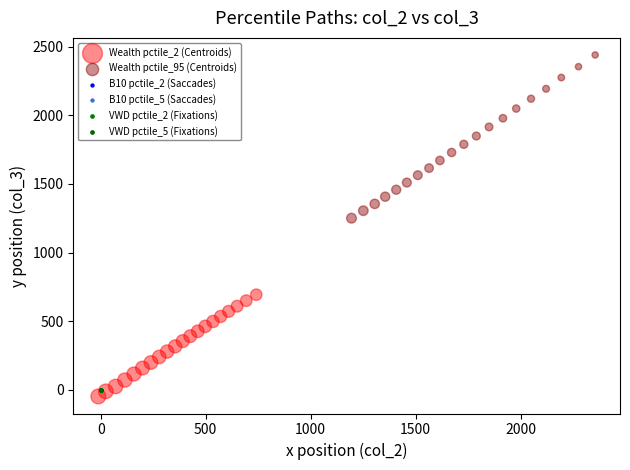

Which series reaches the maximum Y coordinate?

Wealth pctile_95 (Centroids)